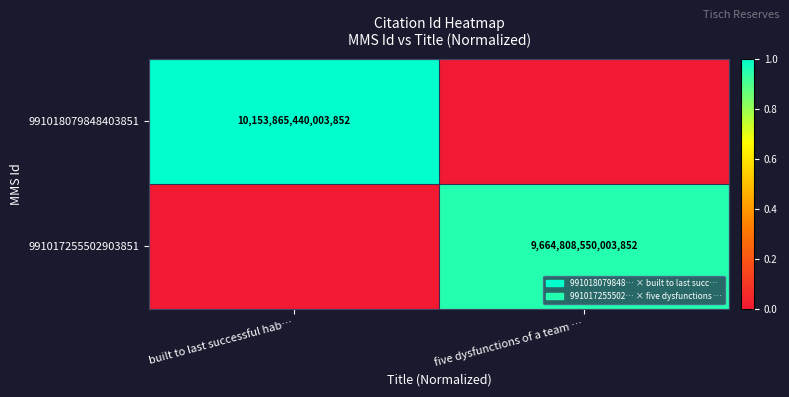

True or false: 991017255502903851 has a value of 9664808550003852 at five dysfunctions of a team ….

True